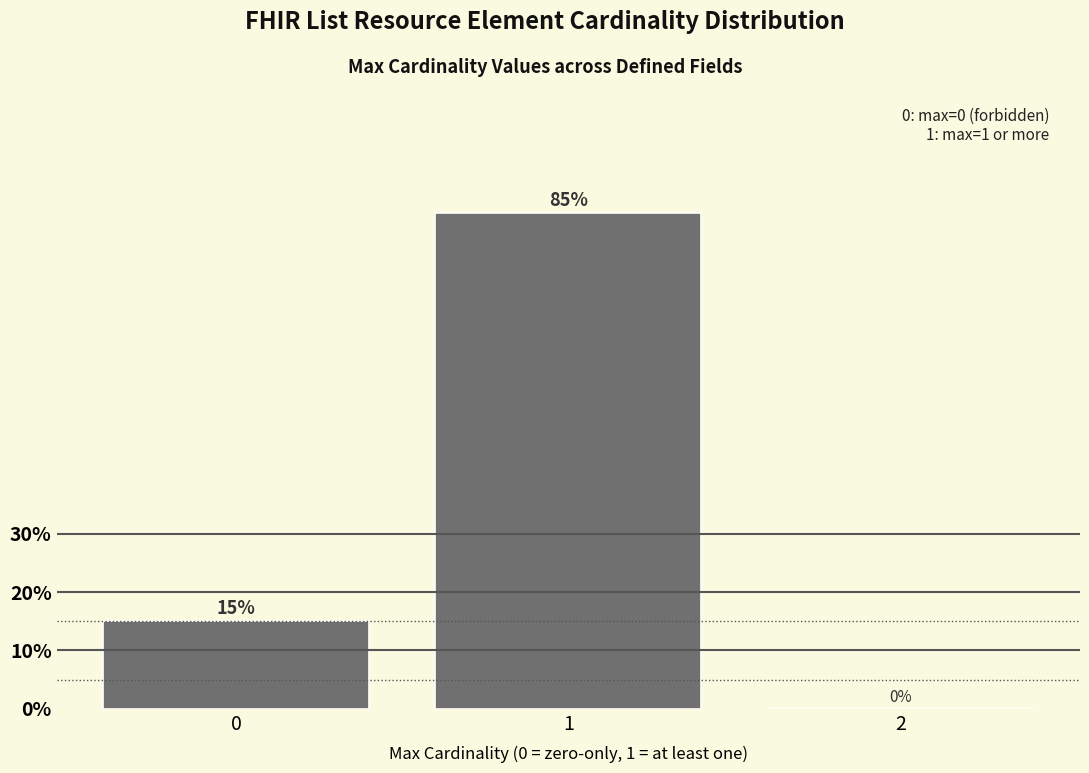

Reading left to right, transcribe this chart: for each bar, give the range it covers on the x-axis and its height.

-0.5 to 0.5: 15
0.5 to 1.5: 85
1.5 to 2.5: 0